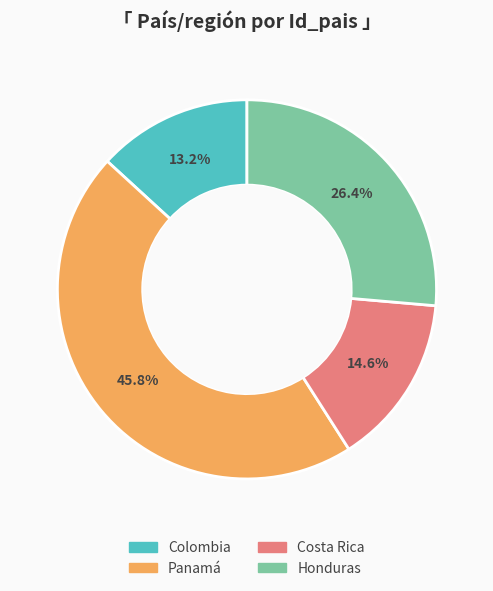

Is Panamá the majority of the pie?

No